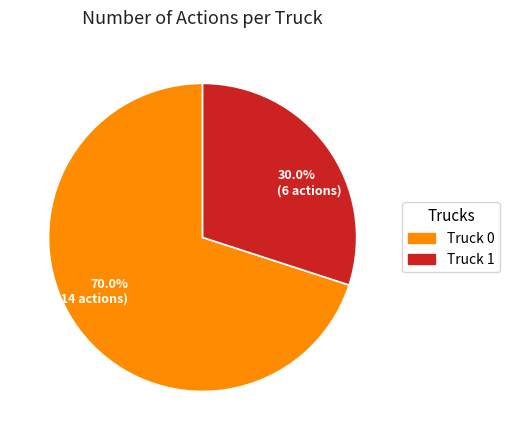

Which category has the biggest portion of the pie?

70.0% (14 actions)